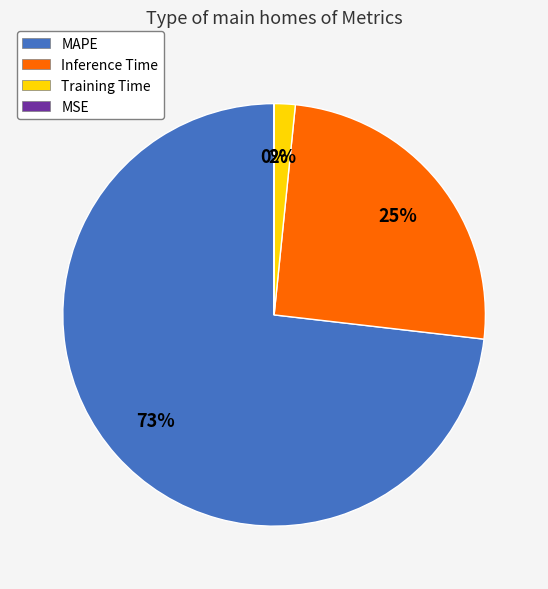

What is the majority slice?

MAPE